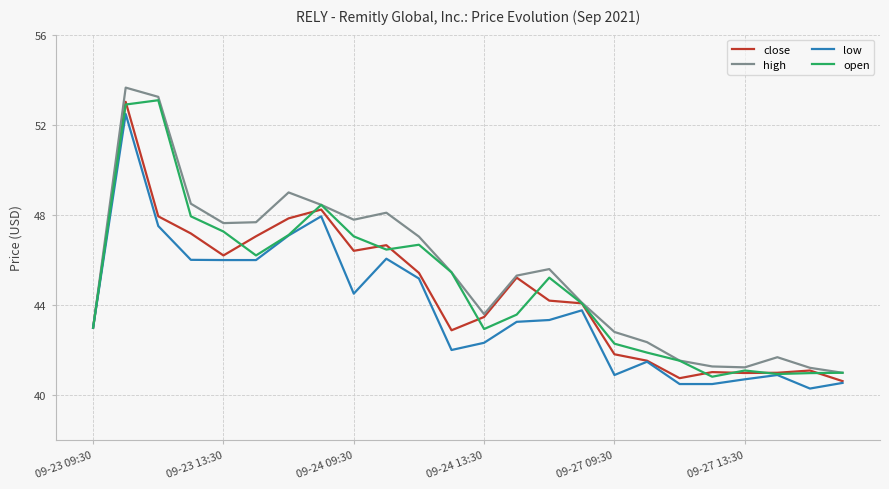

What is the smallest value displayed?

40.3